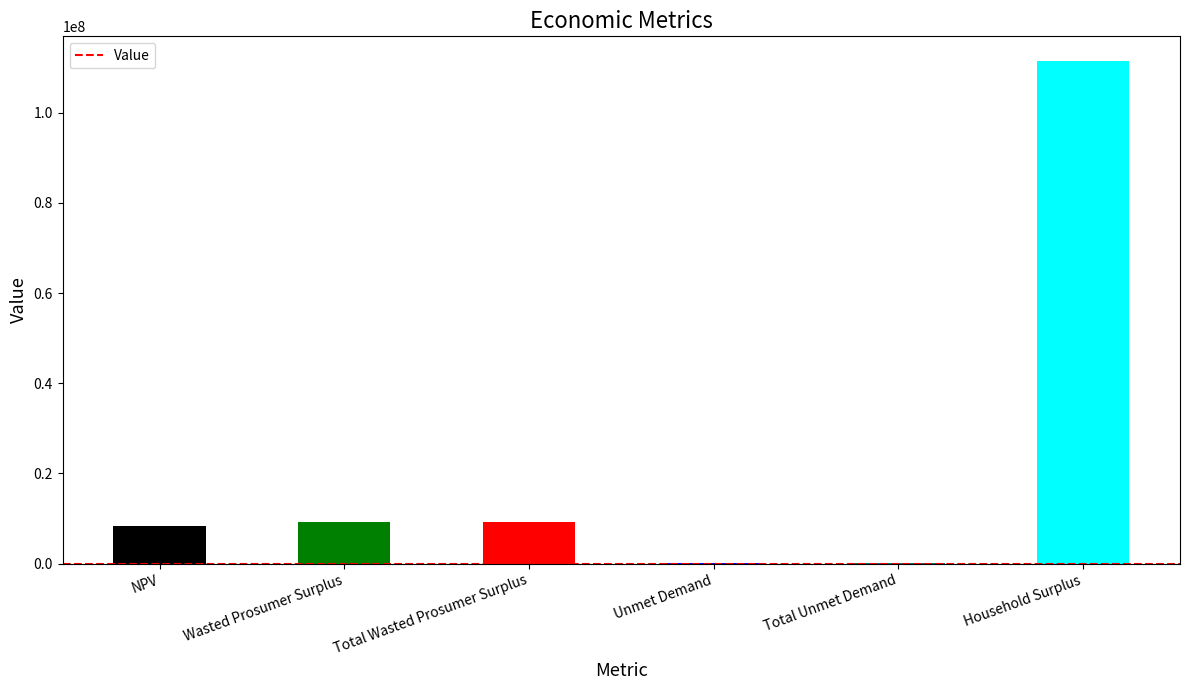

Reading left to right, transcribe all the data shown in this chart.

8449527.8	9190116.7	9190116.7	90307.7	90307.7	111349931.8